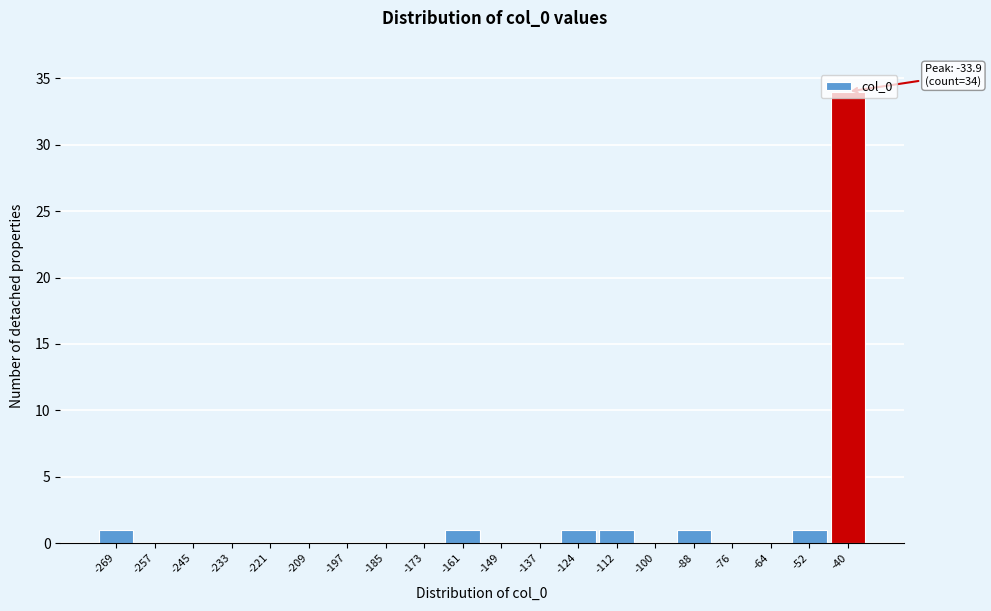

What is the greatest value displayed?

34